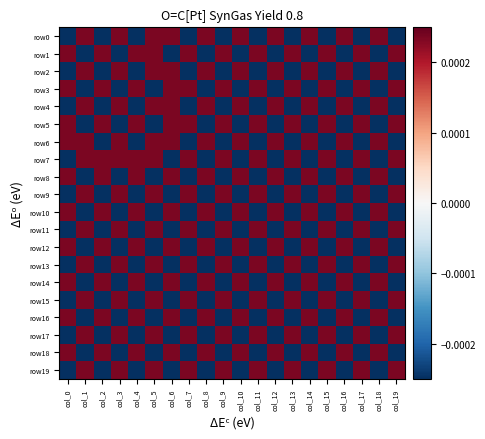

Which series has the largest total across all categories?

row7